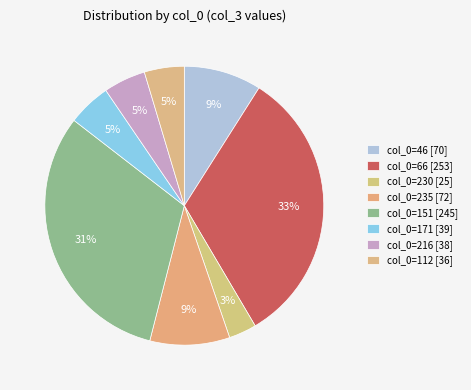

Rank the categories by value from lowest to highest.

col_0=230, col_0=112, col_0=216, col_0=171, col_0=46, col_0=235, col_0=151, col_0=66